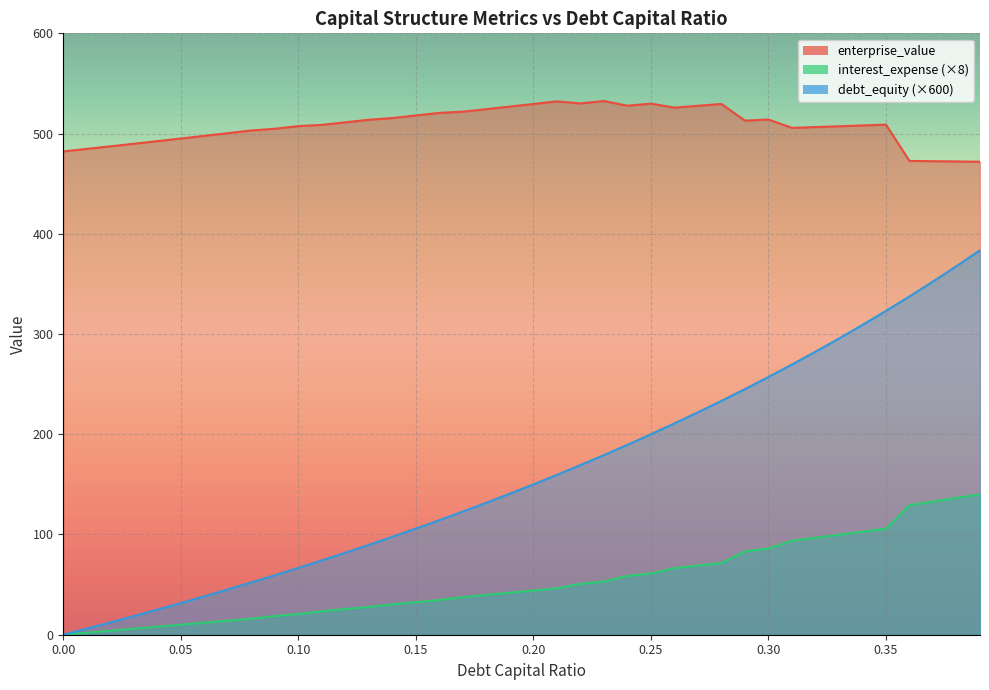

What are all the series names shown in the legend?

enterprise_value, interest_expense (×8), debt_equity (×600)